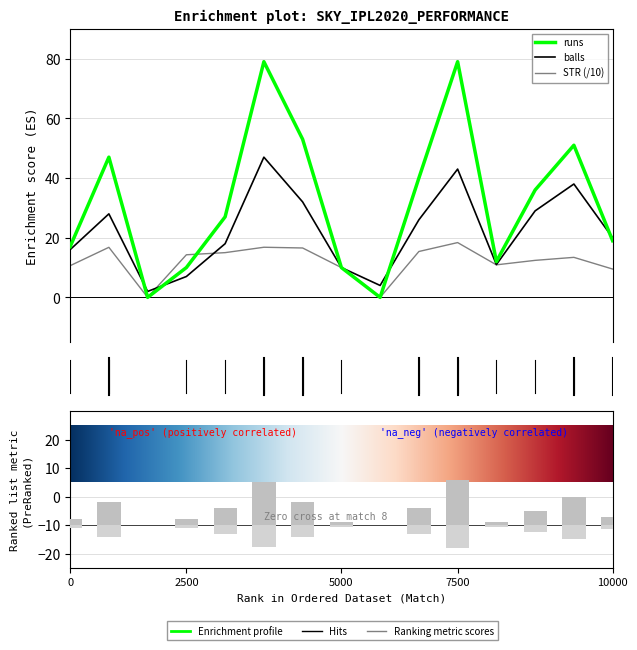

What are all the series names shown in the legend?

runs, balls, STR